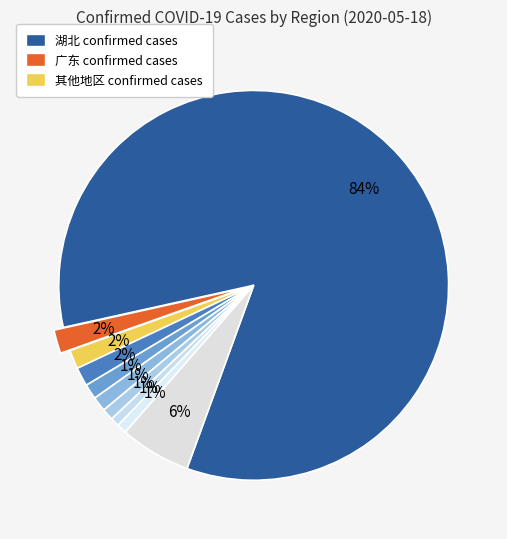

How many segments does this pie chart have?

10